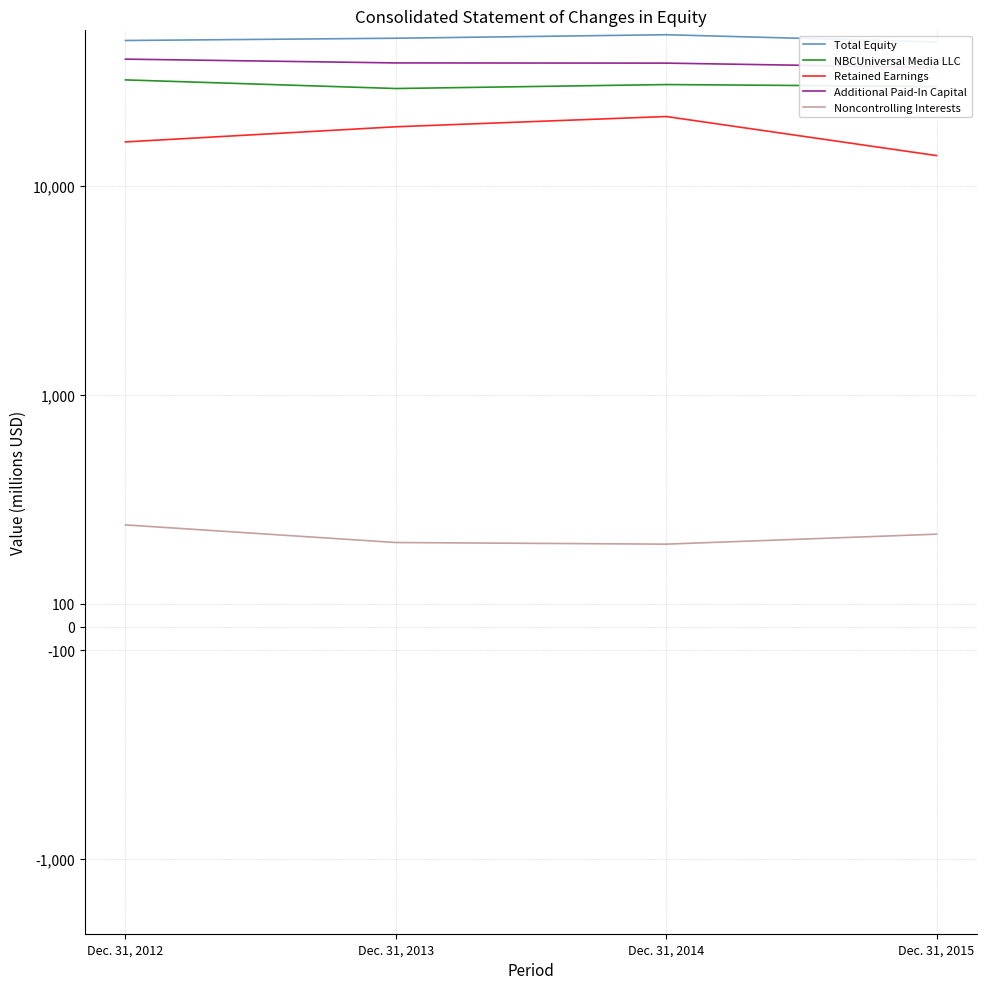

What is the approximate value of NBCUniversal Media LLC at Dec. 31, 2012?

32254